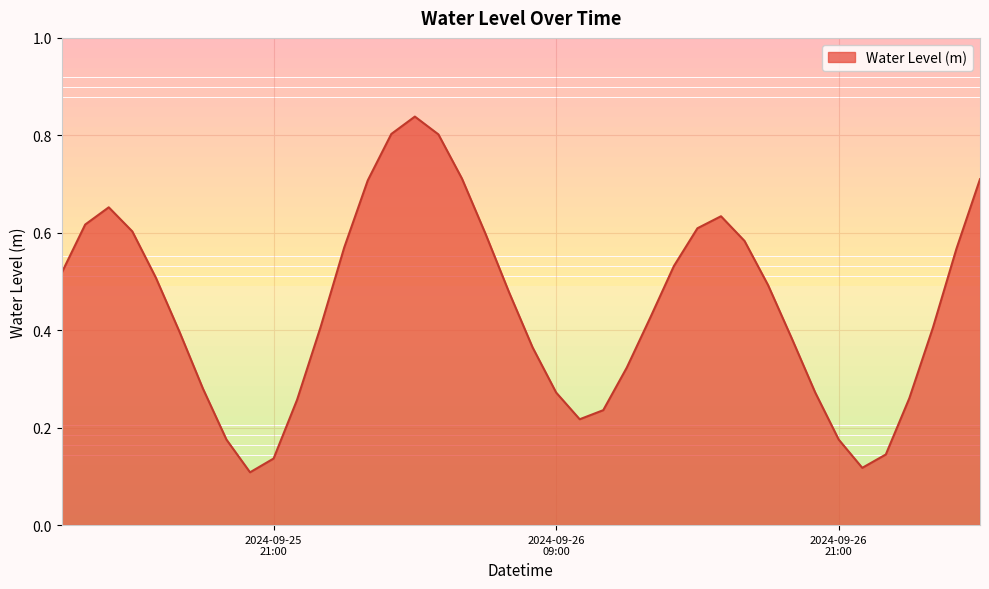

Reading left to right, extract all data points from this chart.

0.5	0.6	0.7	0.6	0.5	0.4	0.3	0.2	0.1	0.1	0.3	0.4	0.6	0.7	0.8	0.8	0.8	0.7	0.6	0.5	0.4	0.3	0.2	0.2	0.3	0.4	0.5	0.6	0.6	0.6	0.5	0.4	0.3	0.2	0.1	0.1	0.3	0.4	0.6	0.7